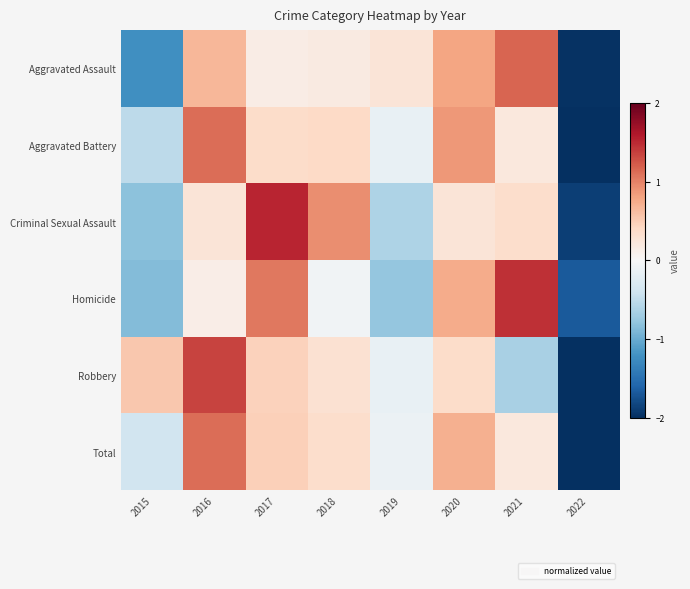

At which category is the sum across all series the highest?

2016